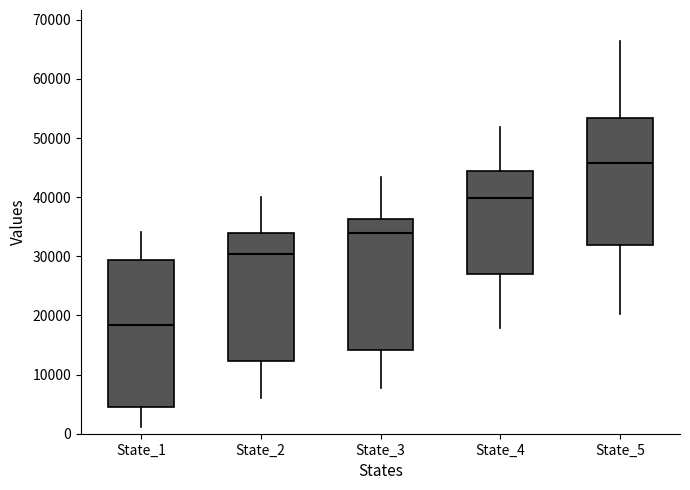

Where does the median line of the box for State_2 sit on the y-axis? The values are not printed on the chart, so give them approximately, as read against the axis.

30000